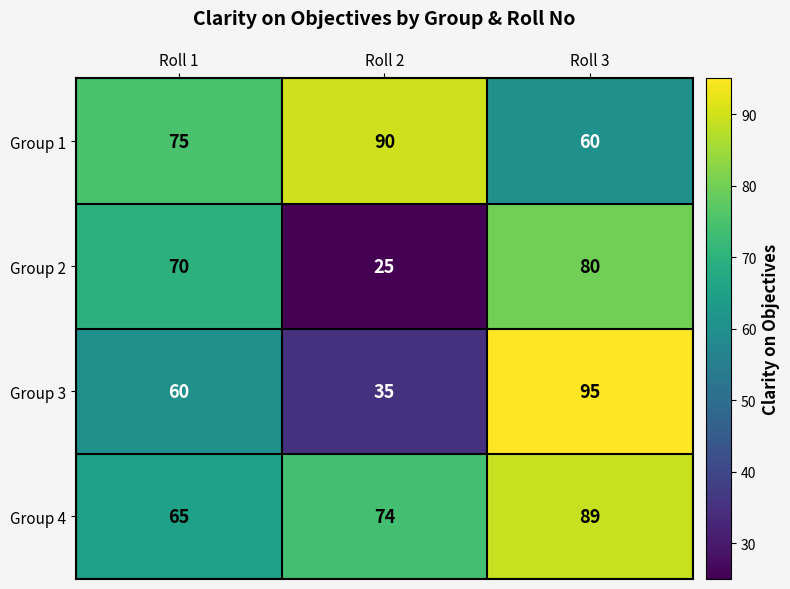

Count the number of categories in the chart.

3